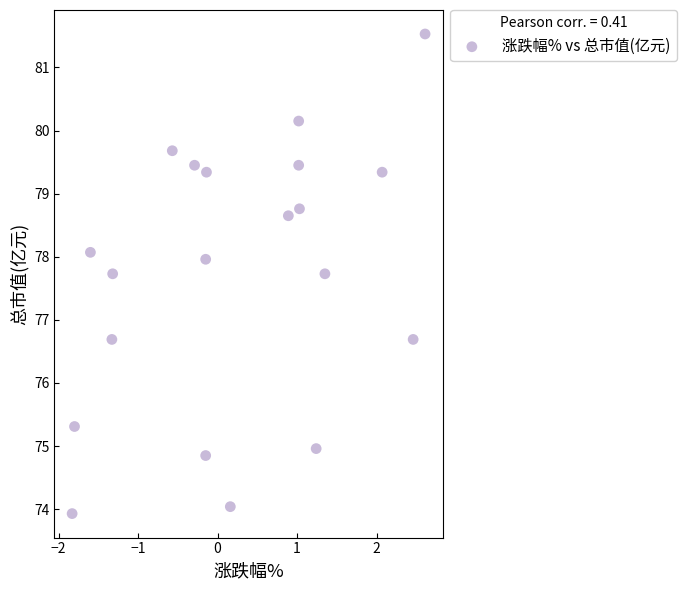

What is the range of Y values (max minus min)?

7.6